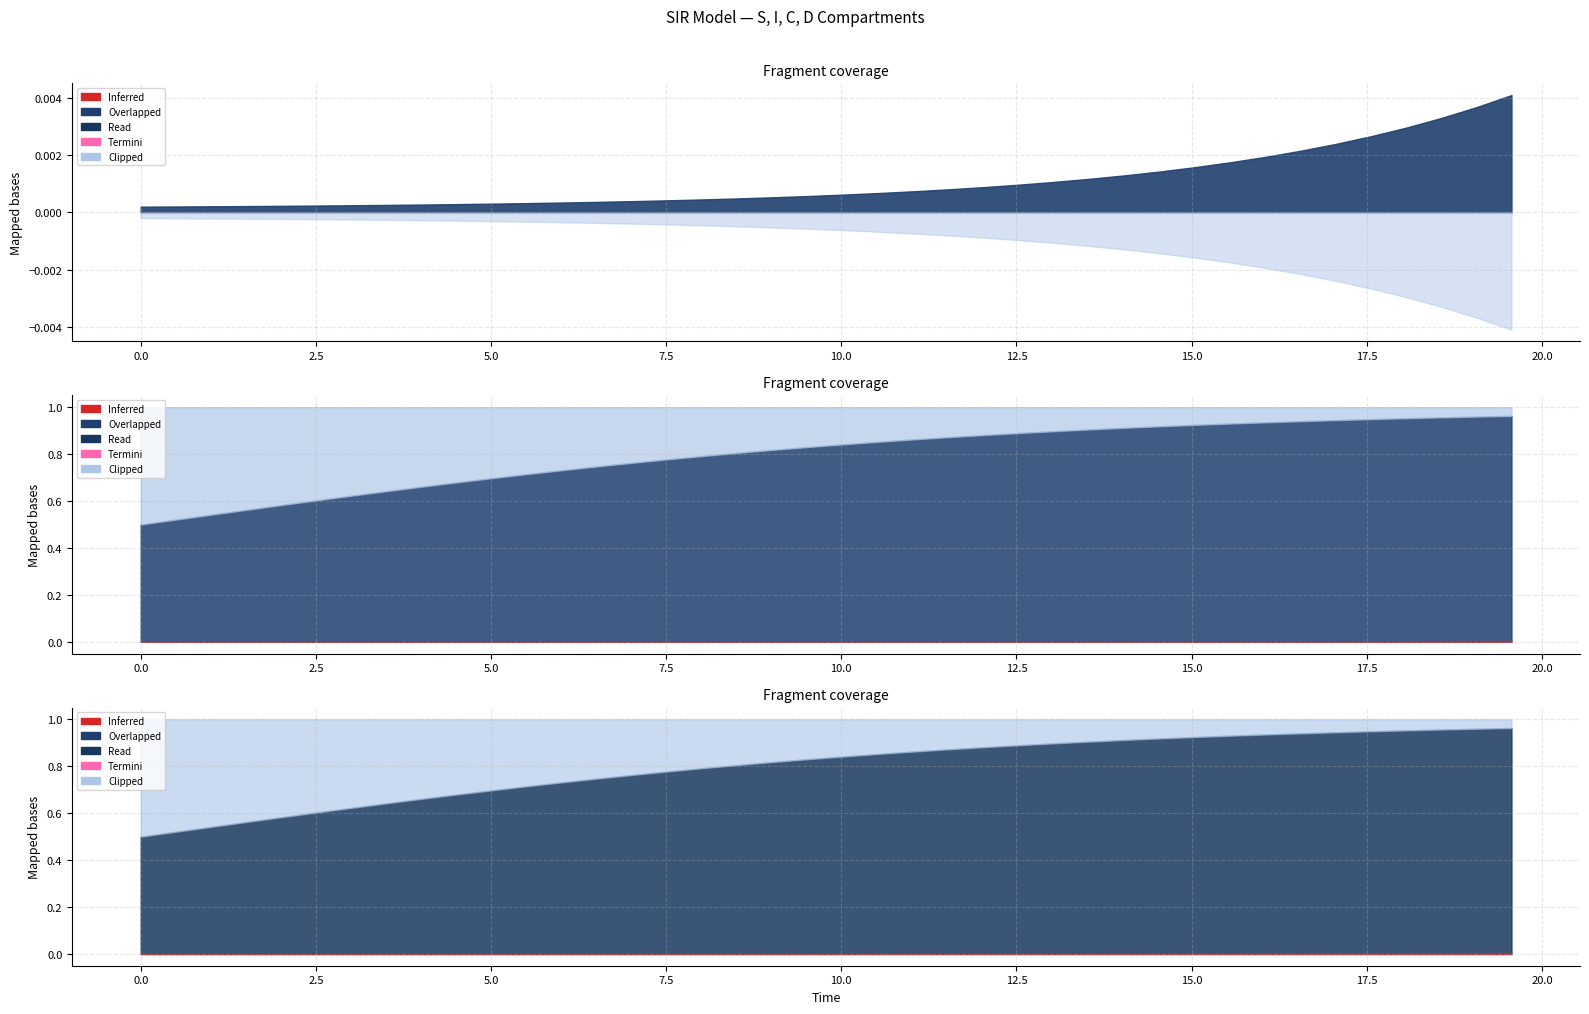

What is the difference between the highest and lowest values at 3?

1.0